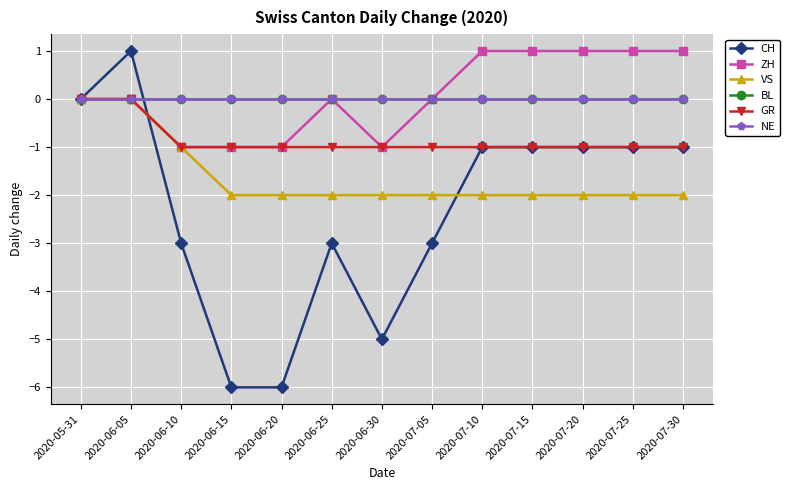

Does the chart have visible grid lines?

Yes